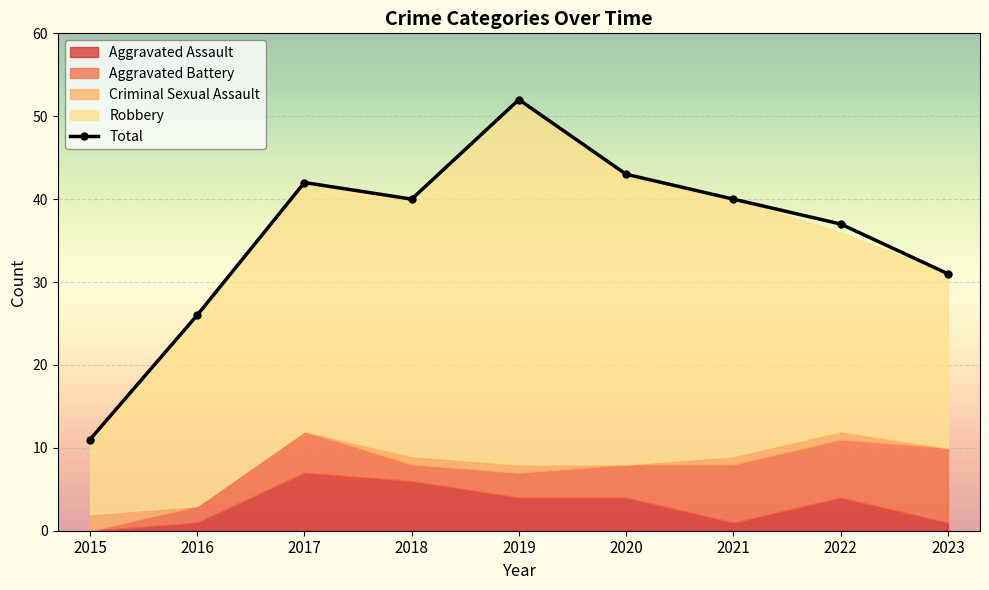

What is the sum of the values at 2023 and 2017?

73